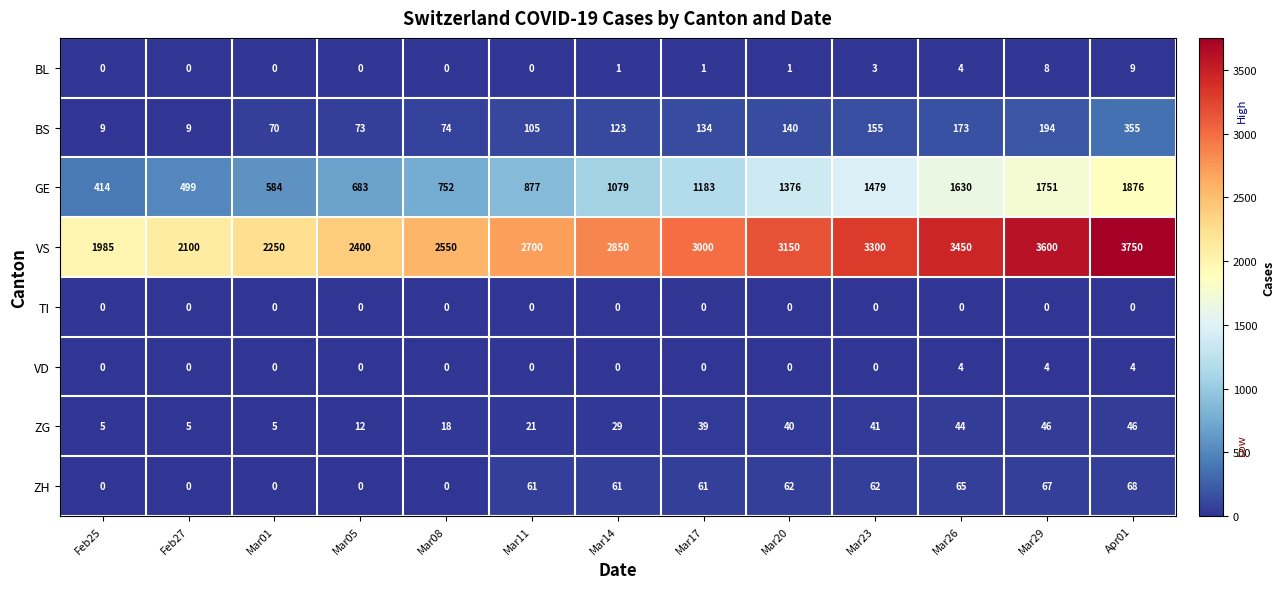

What is the sum of the VS values at Apr01 and Feb25?

5735